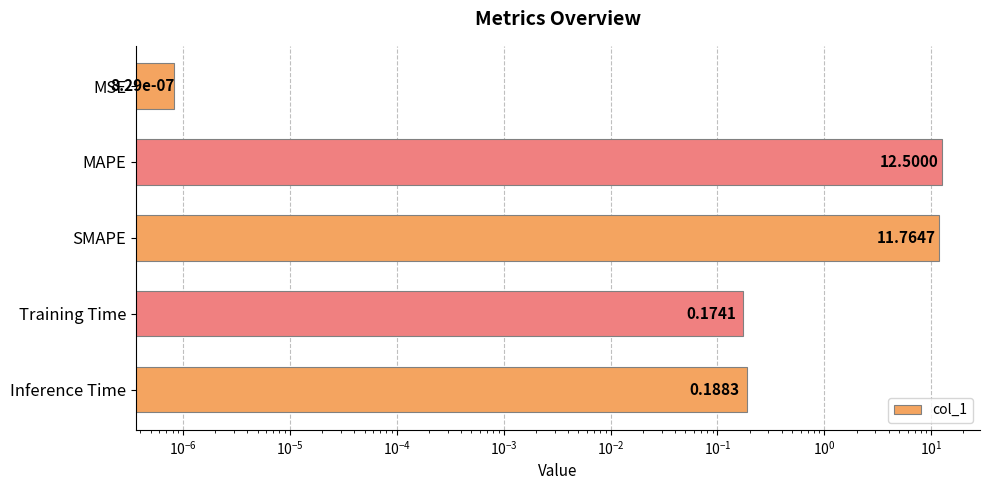

What is the average value?

4.9